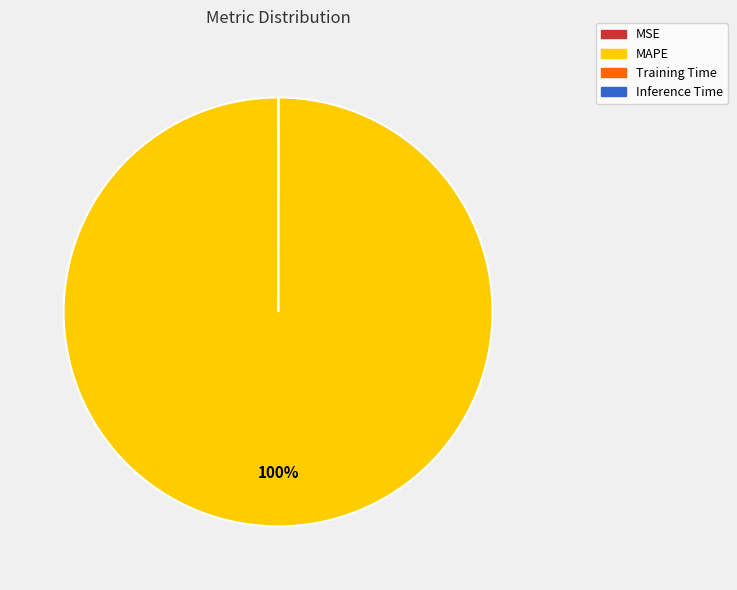

The MAPE slice represents 100% of the pie. True or false?

True